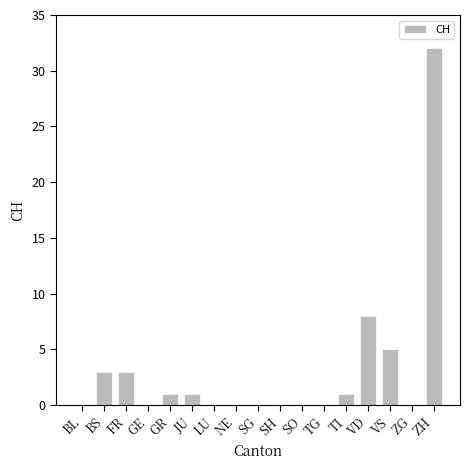

The chart shows a value of 8 at VD. True or false?

True